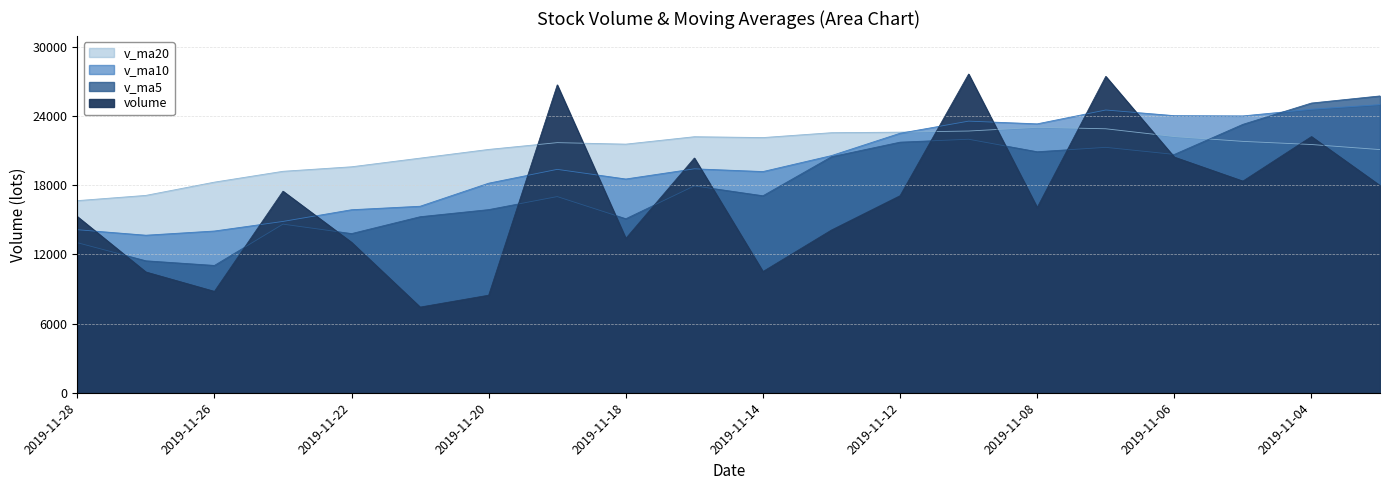

At which category is the sum across all series the highest?

2019-11-07